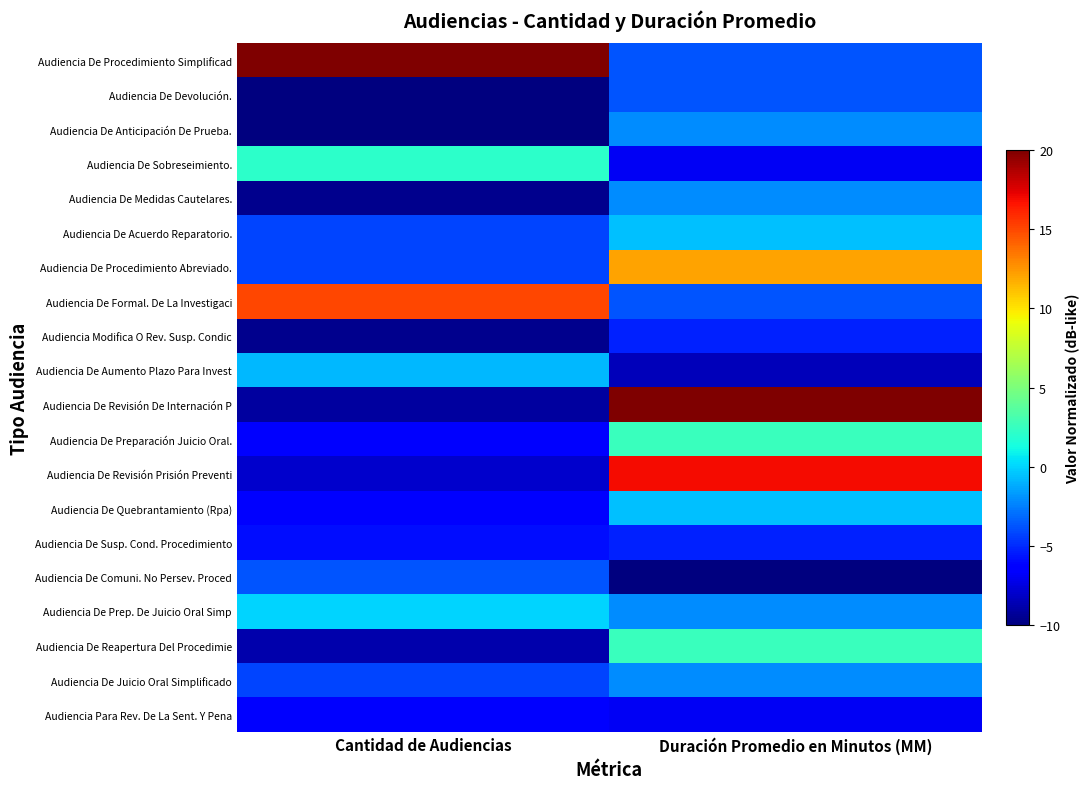

Reading left to right, transcribe all the data shown in this chart.

Audiencia De Procedimiento Simplificad: Cantidad de Audiencias=20.0	Duración Promedio en Minutos (MM)=-3.7
Audiencia De Devolución.: Cantidad de Audiencias=-10.0	Duración Promedio en Minutos (MM)=-3.7
Audiencia De Anticipación De Prueba.: Cantidad de Audiencias=-10.0	Duración Promedio en Minutos (MM)=-2.1
Audiencia De Sobreseimiento.: Cantidad de Audiencias=2.1	Duración Promedio en Minutos (MM)=-6.8
Audiencia De Medidas Cautelares.: Cantidad de Audiencias=-9.6	Duración Promedio en Minutos (MM)=-2.1
Audiencia De Acuerdo Reparatorio.: Cantidad de Audiencias=-4.2	Duración Promedio en Minutos (MM)=-0.5
Audiencia De Procedimiento Abreviado.: Cantidad de Audiencias=-4.2	Duración Promedio en Minutos (MM)=12.1
Audiencia De Formal. De La Investigaci: Cantidad de Audiencias=15.0	Duración Promedio en Minutos (MM)=-3.7
Audiencia Modifica O Rev. Susp. Condic: Cantidad de Audiencias=-9.6	Duración Promedio en Minutos (MM)=-5.3
Audiencia De Aumento Plazo Para Invest: Cantidad de Audiencias=-0.8	Duración Promedio en Minutos (MM)=-8.4
Audiencia De Revisión De Internación P: Cantidad de Audiencias=-9.2	Duración Promedio en Minutos (MM)=20.0
Audiencia De Preparación Juicio Oral.: Cantidad de Audiencias=-6.3	Duración Promedio en Minutos (MM)=2.6
Audiencia De Revisión Prisión Preventi: Cantidad de Audiencias=-7.9	Duración Promedio en Minutos (MM)=16.8
Audiencia De Quebrantamiento (Rpa): Cantidad de Audiencias=-6.3	Duración Promedio en Minutos (MM)=-0.5
Audiencia De Susp. Cond. Procedimiento: Cantidad de Audiencias=-5.8	Duración Promedio en Minutos (MM)=-5.3
Audiencia De Comuni. No Persev. Proced: Cantidad de Audiencias=-3.8	Duración Promedio en Minutos (MM)=-10.0
Audiencia De Prep. De Juicio Oral Simp: Cantidad de Audiencias=-0.0	Duración Promedio en Minutos (MM)=-2.1
Audiencia De Reapertura Del Procedimie: Cantidad de Audiencias=-8.8	Duración Promedio en Minutos (MM)=2.6
Audiencia De Juicio Oral Simplificado: Cantidad de Audiencias=-4.2	Duración Promedio en Minutos (MM)=-2.1
Audiencia Para Rev. De La Sent. Y Pena: Cantidad de Audiencias=-6.3	Duración Promedio en Minutos (MM)=-6.8